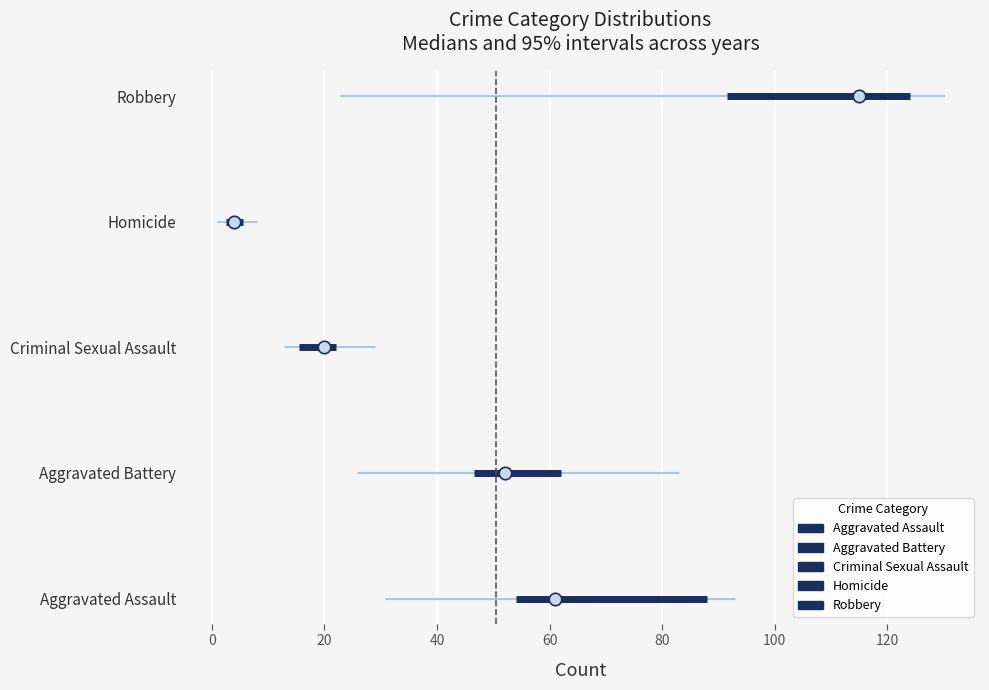

Which series reaches the minimum Y coordinate?

Aggravated Assault